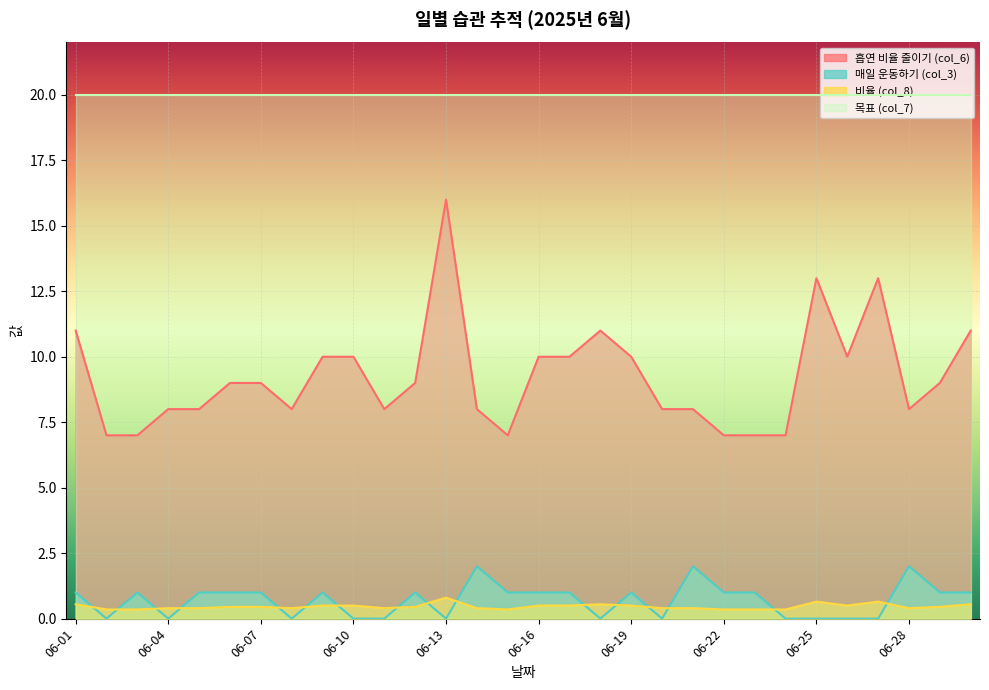

Does the chart display data point markers on the line(s)?

No